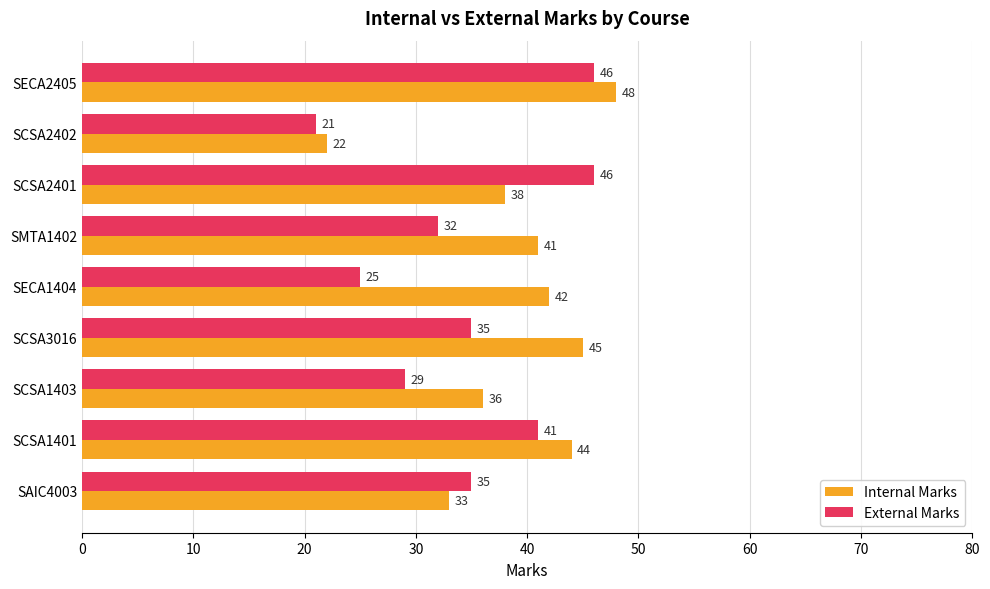

Is the value of Internal Marks at SCSA3016 greater than the value of External Marks at SECA2405?

No